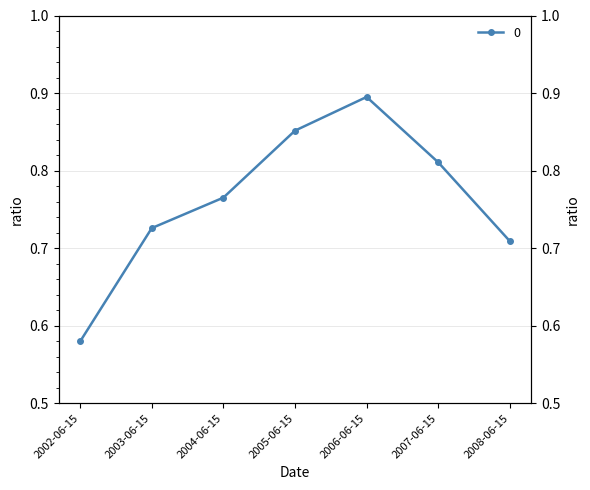

At which label is the value closest to 0?

2002-06-15